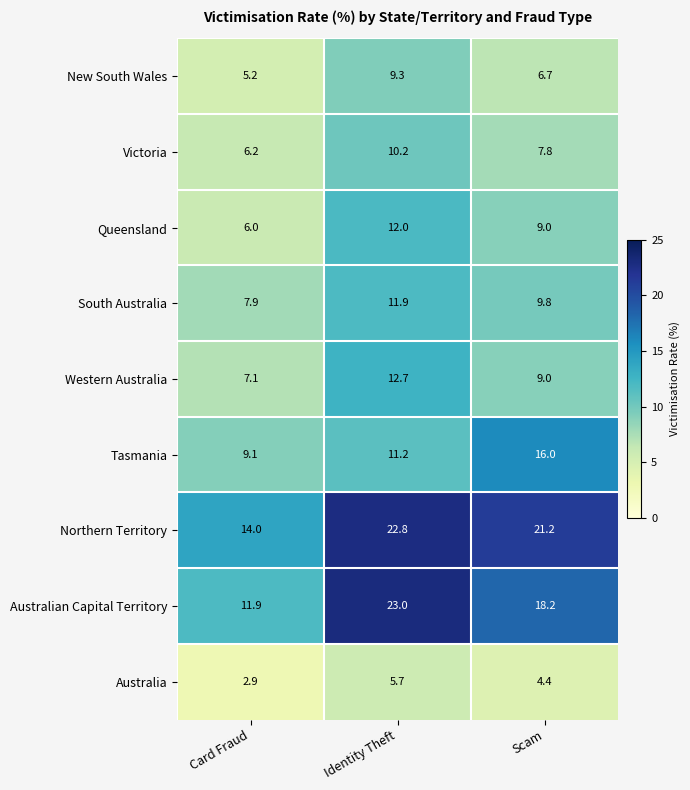

How many Queensland values are between 6 and 12?

3